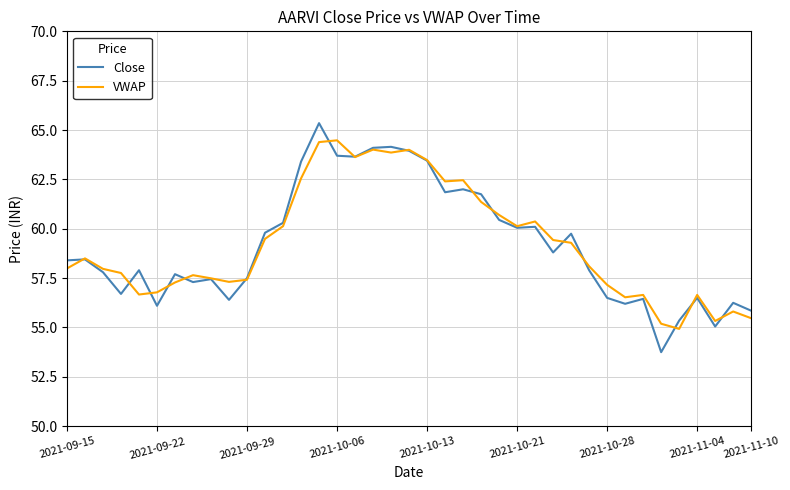

How many distinct data groups are displayed?

2